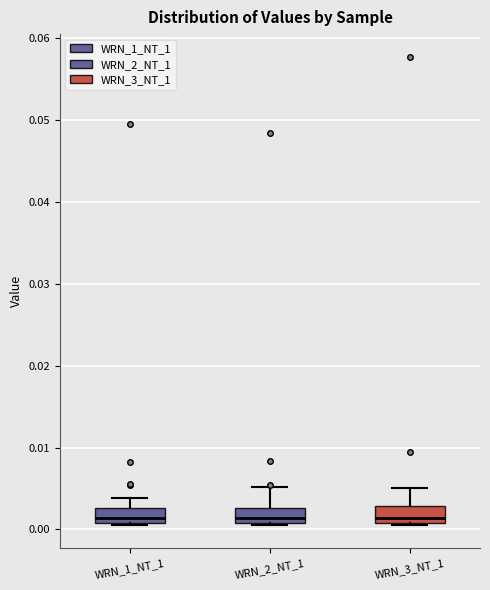

Reading left to right, read every box against the y-axis: the position of its median line, the range the box covers, and the ends of its whiskers. The values are not printed on the chart, so give them approximately, as read against the axis.

WRN_1_NT_1: median 0.001 (just above the box's lower edge), box 0.001 to 0.003, whiskers 0.001 to 0.004
WRN_2_NT_1: median 0.001 (just above the box's lower edge), box 0.001 to 0.003, whiskers 0.001 to 0.005
WRN_3_NT_1: median 0.001 (just above the box's lower edge), box 0.001 to 0.003, whiskers 0.001 to 0.005